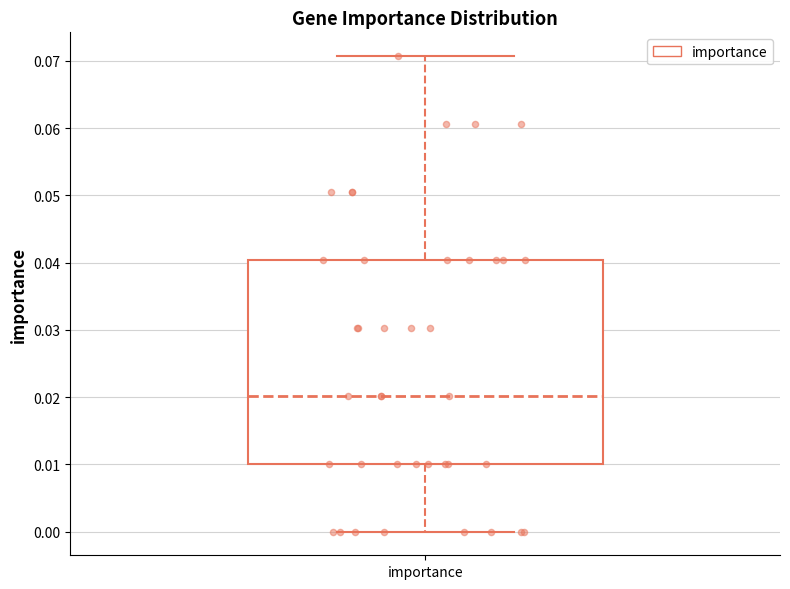

Transcribe this box plot: give where the median line is, the range the box spans, and where the two whiskers end, as read against the y-axis. The values are not printed on the chart, so give them approximately, as read against the axis.

median 0.020, box 0.010 to 0.040, whiskers 0.000 to 0.071